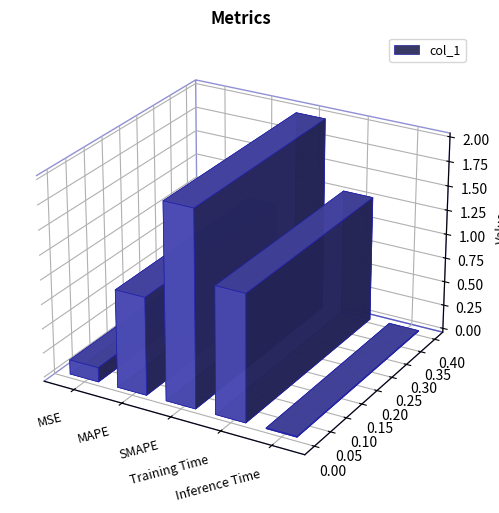

What position from the right is SMAPE?

3